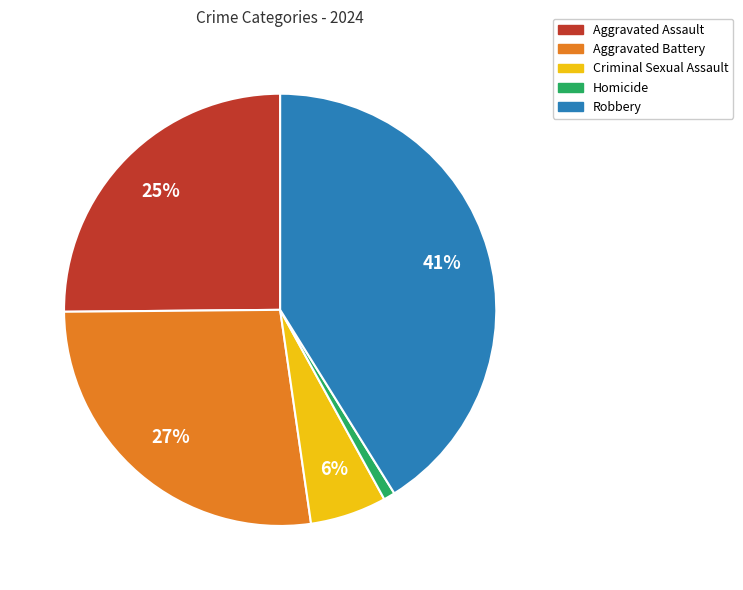

Between Aggravated Assault and Criminal Sexual Assault, which is larger?

Aggravated Assault